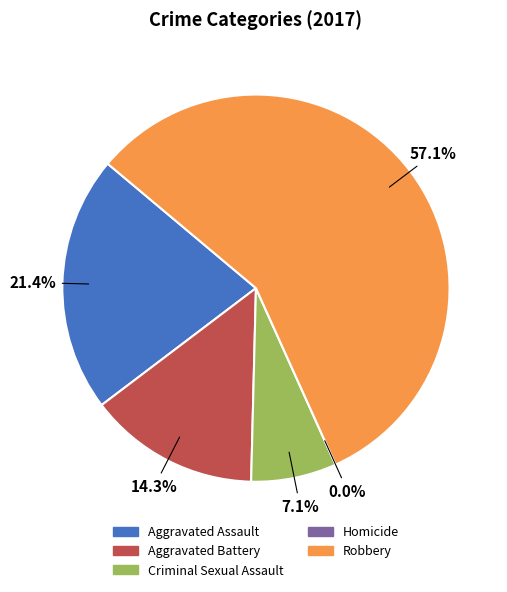

Which slice is the smallest?

Homicide